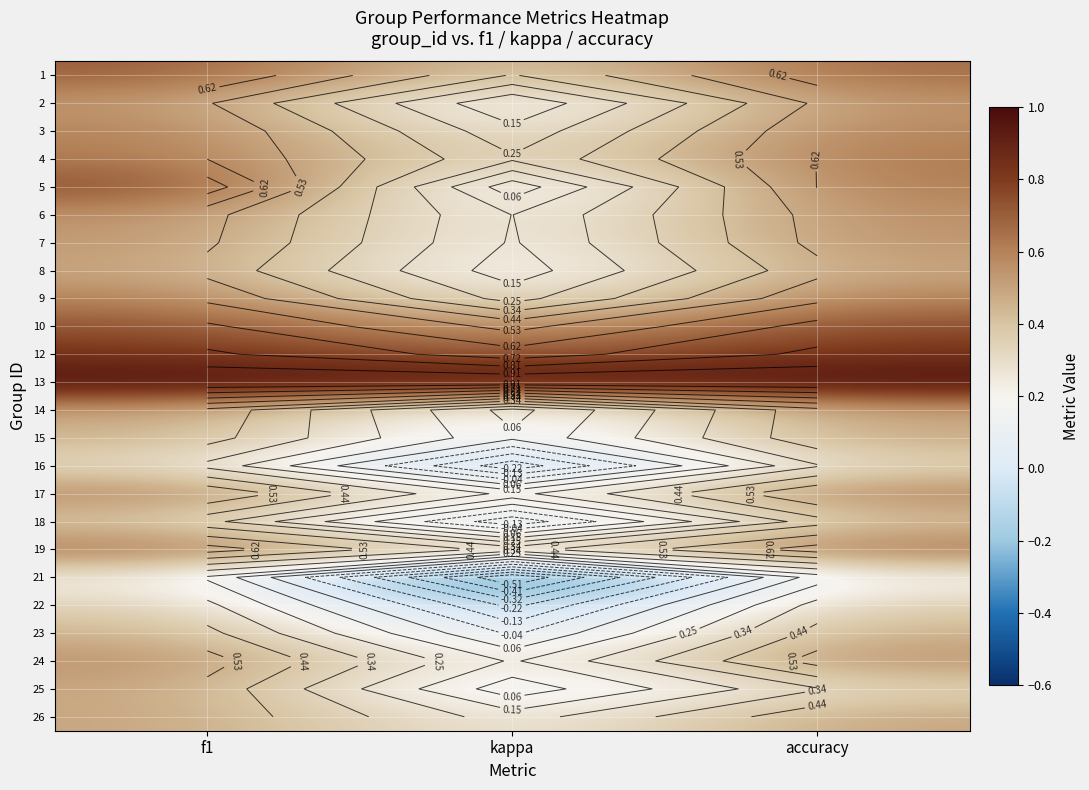

Is it true that 23 equals 0.5 at f1?

True